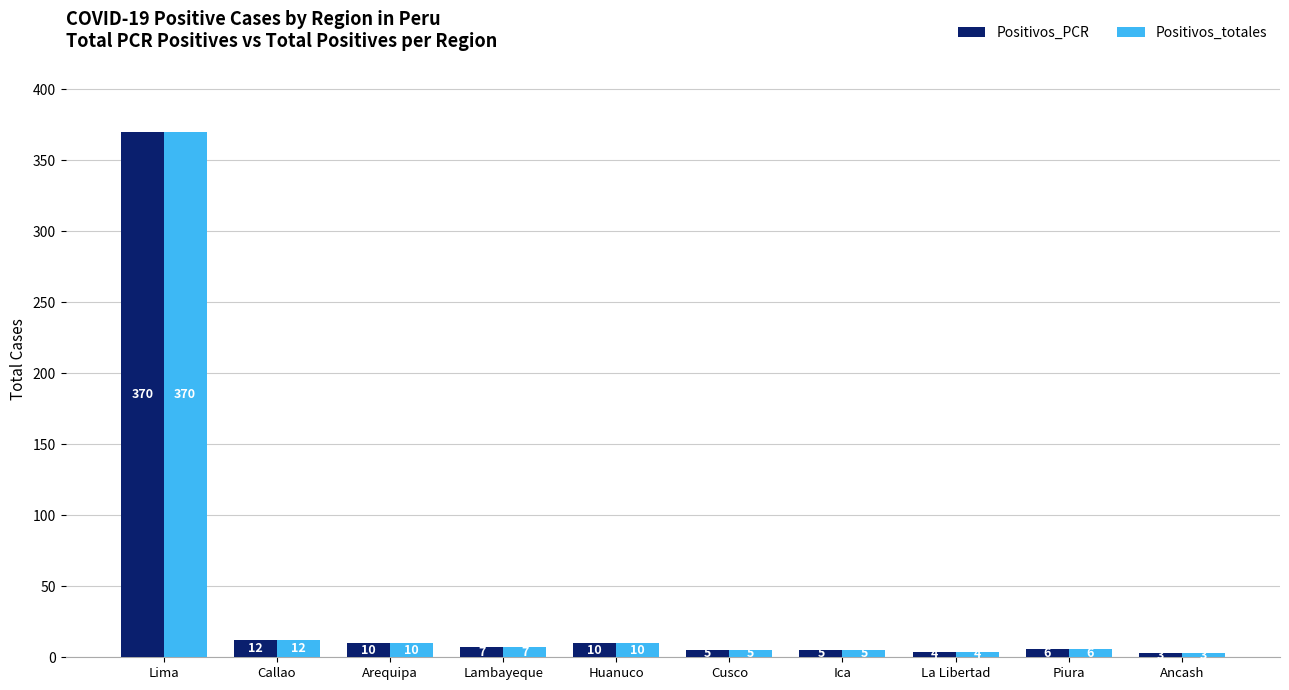

What is the highest value of the Positivos_PCR series?

370